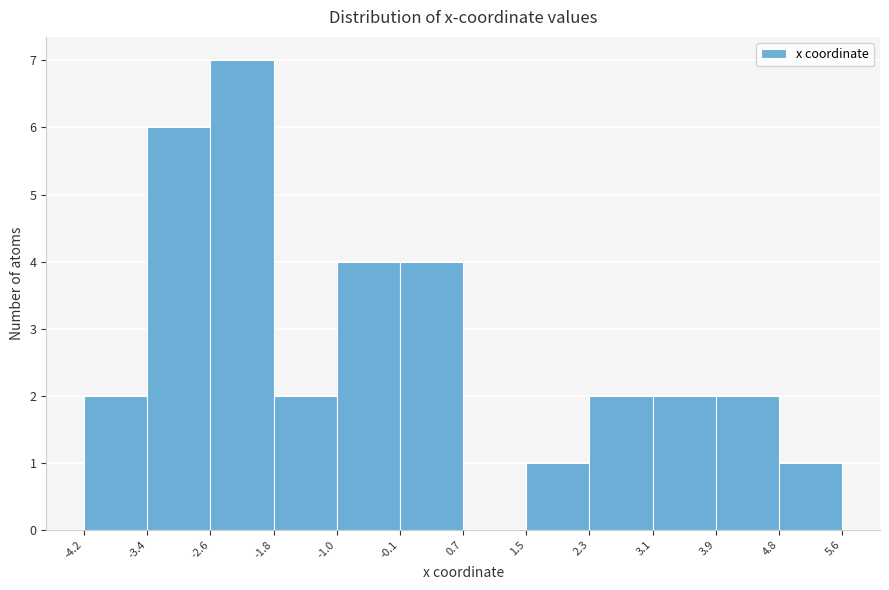

Reading left to right, list every bar in this chart as the range it spans on the x-axis followed by its height. The values are not printed on the chart, so give them approximately, as read against the axis.

-4.2 to -3.4: 2
-3.4 to -2.6: 6
-2.6 to -1.8: 7
-1.8 to -1.0: 2
-1.0 to -0.1: 4
-0.1 to 0.7: 4
0.7 to 1.5: 0
1.5 to 2.3: 1
2.3 to 3.1: 2
3.1 to 3.9: 2
3.9 to 4.8: 2
4.8 to 5.6: 1